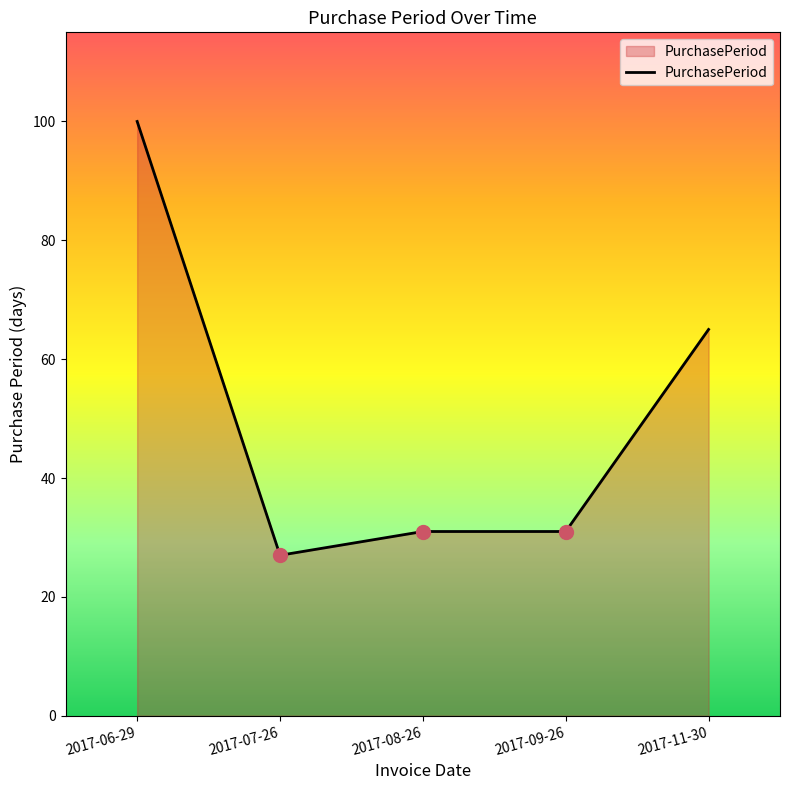

Is it true that the value at 2017-09-26 is 31?

True